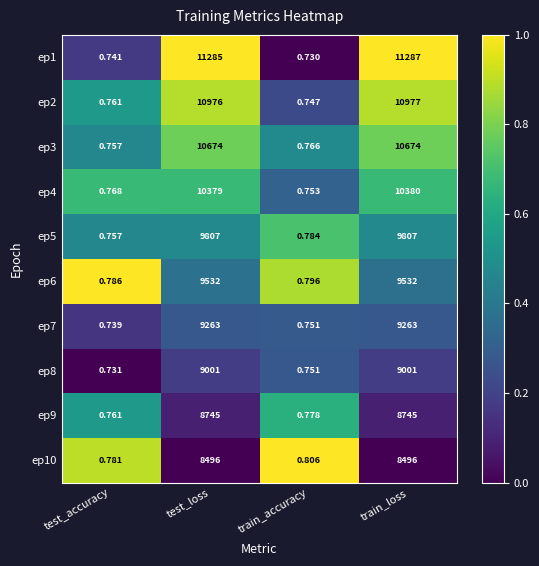

Which category has the lowest value across all series?

train_accuracy